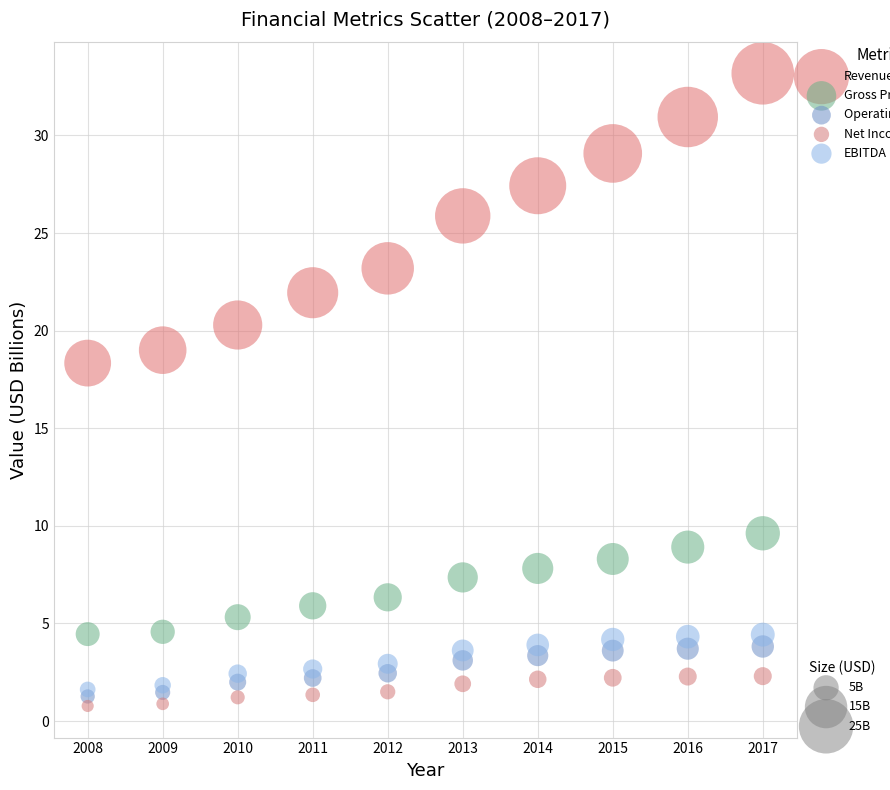

Across all series, what Y value is closest to 16?

18.3